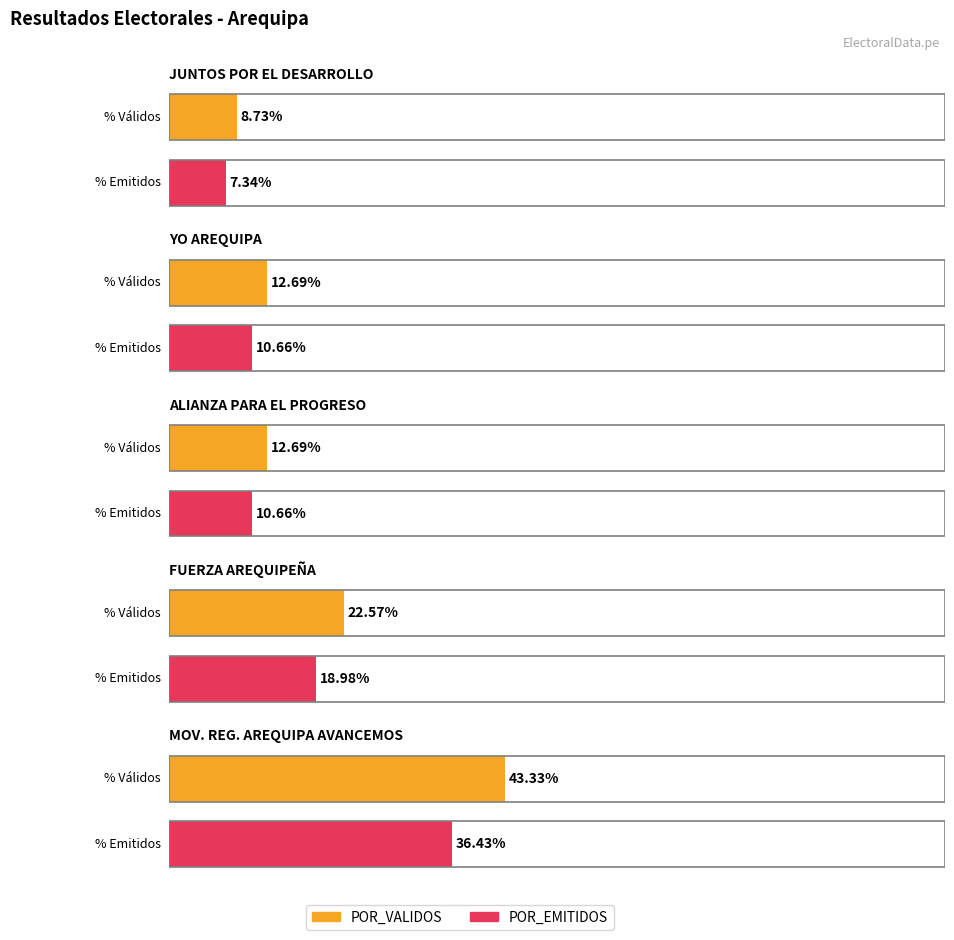

Reading right to left, what are all the values shown in this chart?

POR_VALIDOS: MOVIMIENTO REGIONAL AREQUIPA AVANCEMOS=43.3	FUERZA AREQUIPEÑA=22.6	ALIANZA PARA EL PROGRESO=12.7	YO AREQUIPA=12.7	JUNTOS POR EL DESARROLLO DE AREQUIPA=8.7
POR_EMITIDOS: MOVIMIENTO REGIONAL AREQUIPA AVANCEMOS=36.4	FUERZA AREQUIPEÑA=19.0	ALIANZA PARA EL PROGRESO=10.7	YO AREQUIPA=10.7	JUNTOS POR EL DESARROLLO DE AREQUIPA=7.3